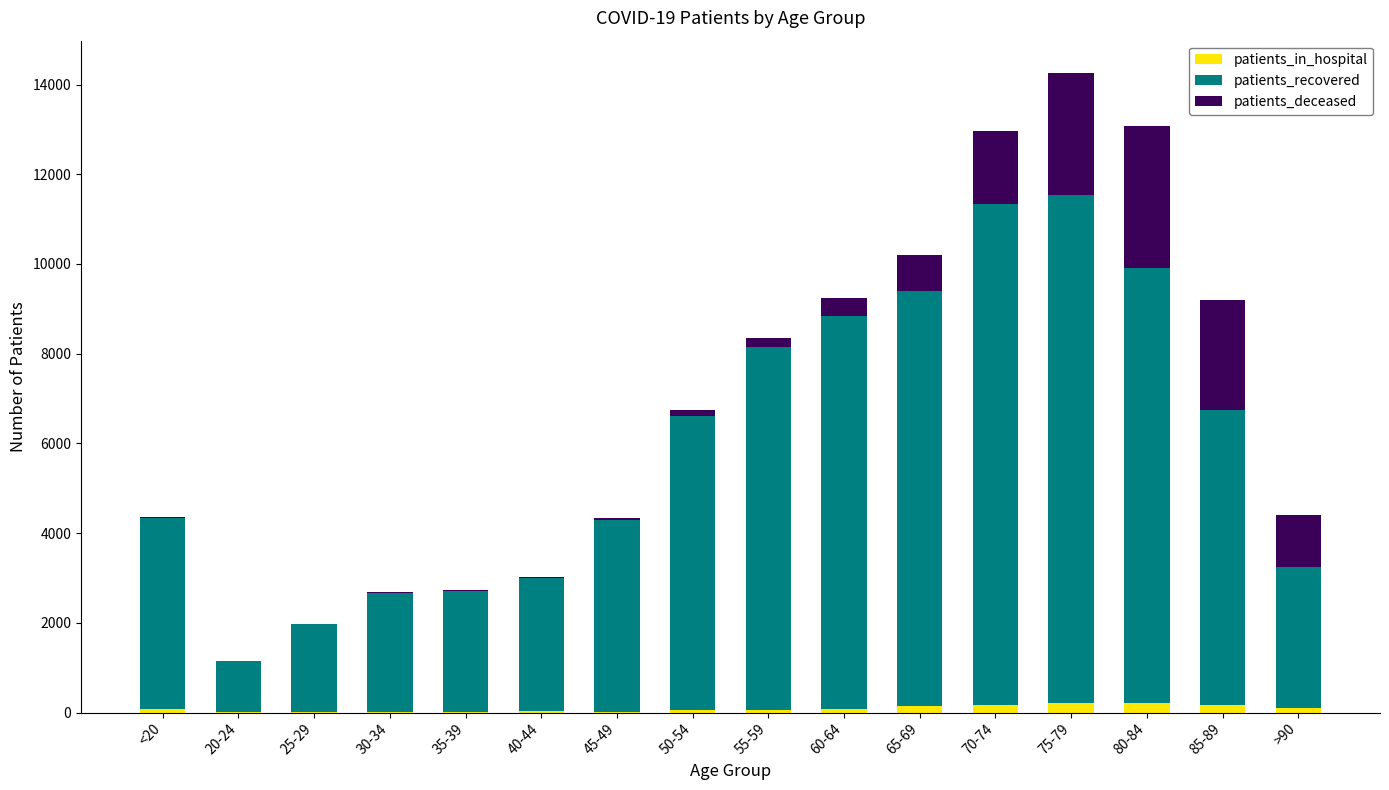

Are the bars grouped side by side (vs. stacked)?

No